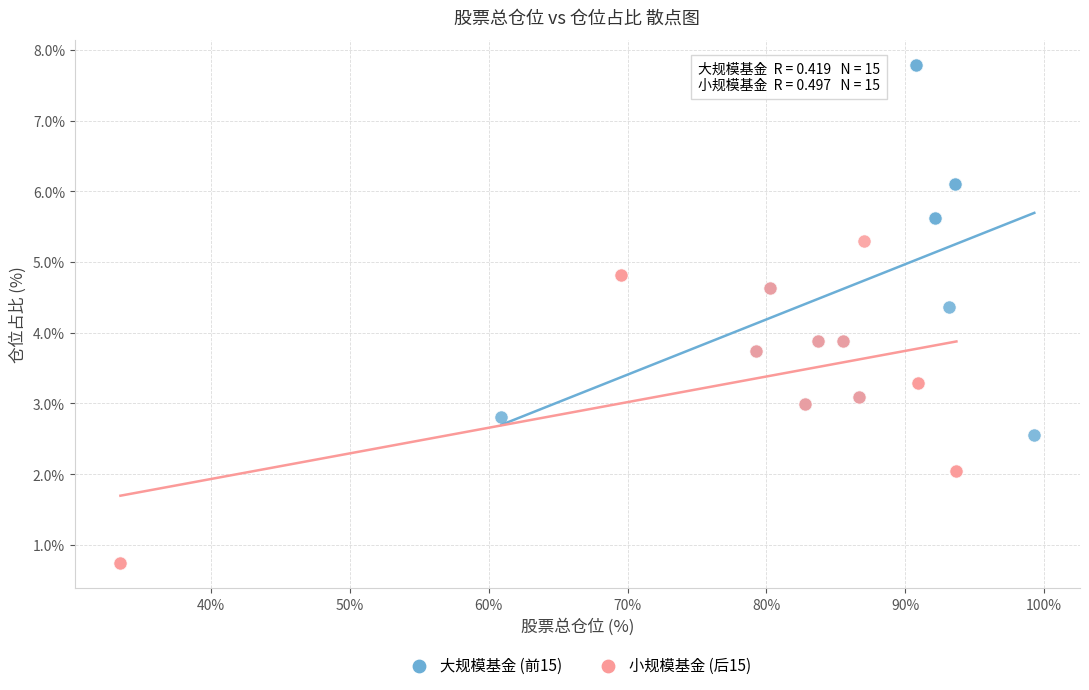

Which series contains the highest Y value?

大规模基金 (前15)